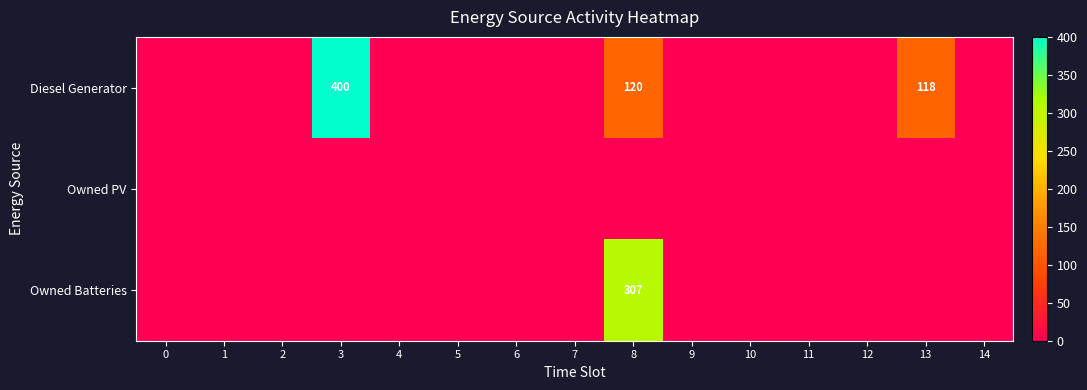

At which category is the sum across all series the highest?

8